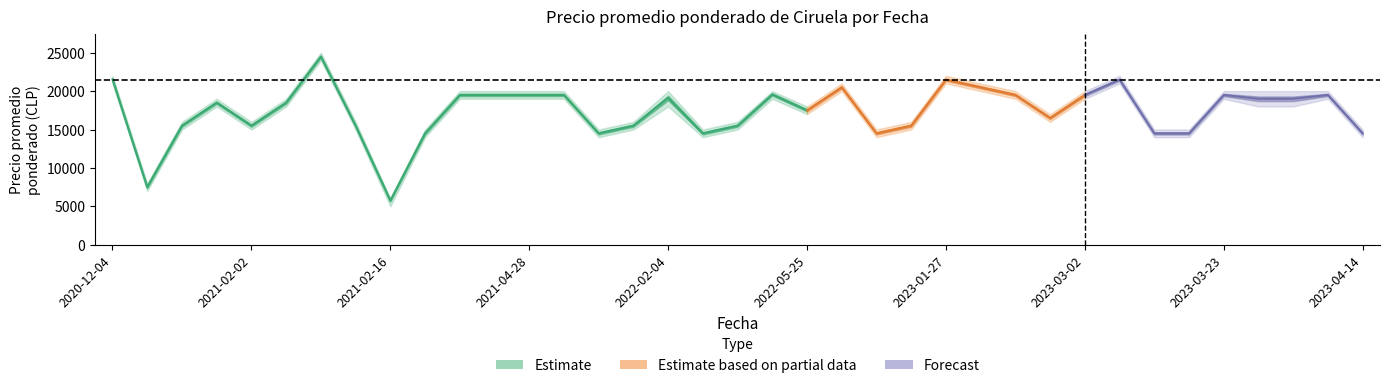

Reading left to right, list all the values displayed in this chart.

Precio promedio ponderado: 2020-12-04=21536	2020-12-09=7500	2020-12-10=15500	2021-01-21=18500	2021-02-02=15500	2021-02-11=18500	2021-02-11=24500	2021-02-12=15500	2021-02-16=5750	2021-02-18=14500	2021-03-23=19500	2021-03-30=19500	2021-04-28=19500	2022-01-13=19500	2022-01-19=14500	2022-01-26=15500	2022-02-04=19111	2022-02-22=14500	2022-03-08=15500	2022-03-30=19571	2022-05-25=17500	2022-12-26=20500	2023-01-18=14500	2023-01-26=15500	2023-01-27=21500	2023-02-09=20500	2023-02-16=16500	2023-02-16=19500	2023-03-02=19500	2023-03-09=21500	2023-03-14=14500	2023-03-17=14500	2023-03-23=19500	2023-03-23=19000	2023-03-28=19000	2023-04-05=19500	2023-04-14=14500
Precio minimo: 2020-12-04=21000	2020-12-09=7000	2020-12-10=15000	2021-01-21=18000	2021-02-02=15000	2021-02-11=18000	2021-02-11=24000	2021-02-12=15000	2021-02-16=5000	2021-02-18=14000	2021-03-23=19000	2021-03-30=19000	2021-04-28=19000	2022-01-13=19000	2022-01-19=14000	2022-01-26=15000	2022-02-04=18000	2022-02-22=14000	2022-03-08=15000	2022-03-30=19000	2022-05-25=17000	2022-12-26=20000	2023-01-18=14000	2023-01-26=15000	2023-01-27=21000	2023-02-09=20000	2023-02-16=16000	2023-02-16=19000	2023-03-02=19000	2023-03-09=21000	2023-03-14=14000	2023-03-17=14000	2023-03-23=19000	2023-03-23=18000	2023-03-28=18000	2023-04-05=19000	2023-04-14=14000
Precio maximo: 2020-12-04=22000	2020-12-09=8000	2020-12-10=16000	2021-01-21=19000	2021-02-02=16000	2021-02-11=19000	2021-02-11=25000	2021-02-12=16000	2021-02-16=6000	2021-02-18=15000	2021-03-23=20000	2021-03-30=20000	2021-04-28=20000	2022-01-13=20000	2022-01-19=15000	2022-01-26=16000	2022-02-04=20000	2022-02-22=15000	2022-03-08=16000	2022-03-30=20000	2022-05-25=18000	2022-12-26=21000	2023-01-18=15000	2023-01-26=16000	2023-01-27=22000	2023-02-09=21000	2023-02-16=17000	2023-02-16=20000	2023-03-02=20000	2023-03-09=22000	2023-03-14=15000	2023-03-17=15000	2023-03-23=20000	2023-03-23=20000	2023-03-28=20000	2023-04-05=20000	2023-04-14=15000